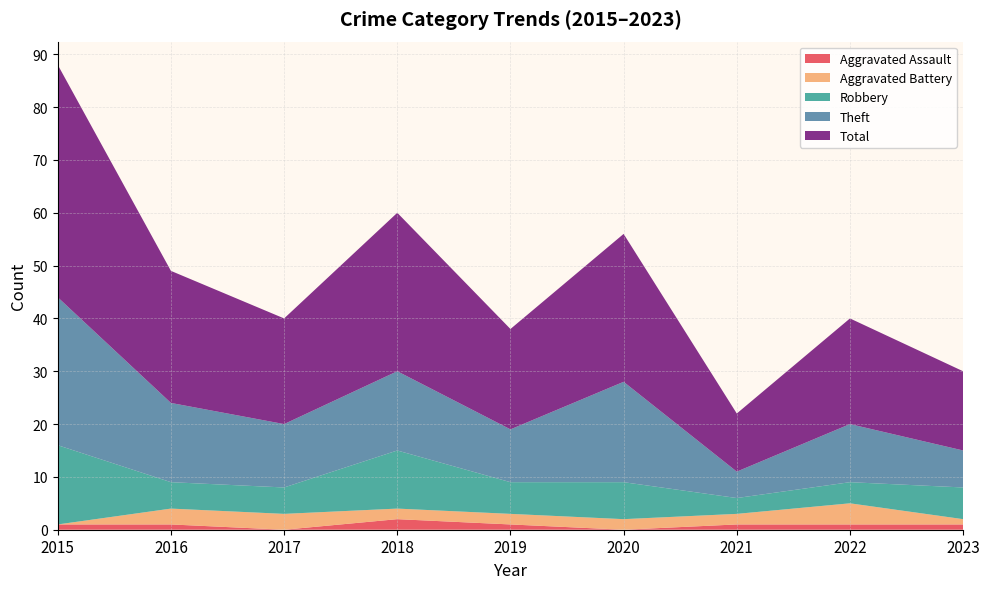

Reading right to left, transcribe all the data shown in this chart.

Aggravated Assault: 2023=1	2022=1	2021=1	2020=0	2019=1	2018=2	2017=0	2016=1	2015=1
Aggravated Battery: 2023=1	2022=4	2021=2	2020=2	2019=2	2018=2	2017=3	2016=3	2015=0
Robbery: 2023=6	2022=4	2021=3	2020=7	2019=6	2018=11	2017=5	2016=5	2015=15
Theft: 2023=7	2022=11	2021=5	2020=19	2019=10	2018=15	2017=12	2016=15	2015=28
Total: 2023=15	2022=20	2021=11	2020=28	2019=19	2018=30	2017=20	2016=25	2015=44